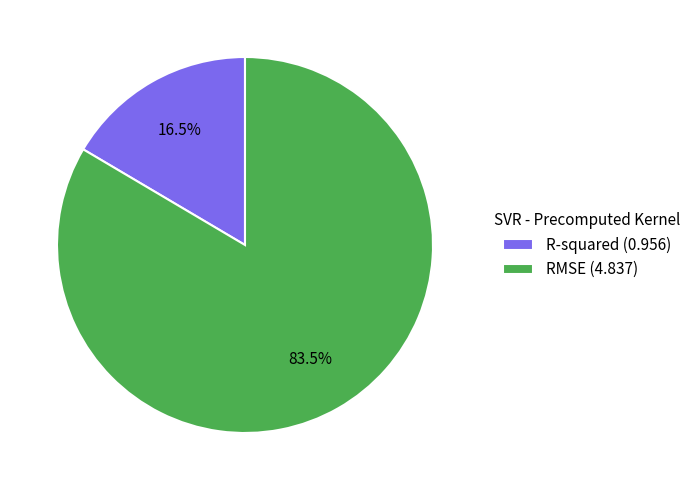

To the nearest percent, what is the difference between the RMSE and R-squared slice percentages?

67%